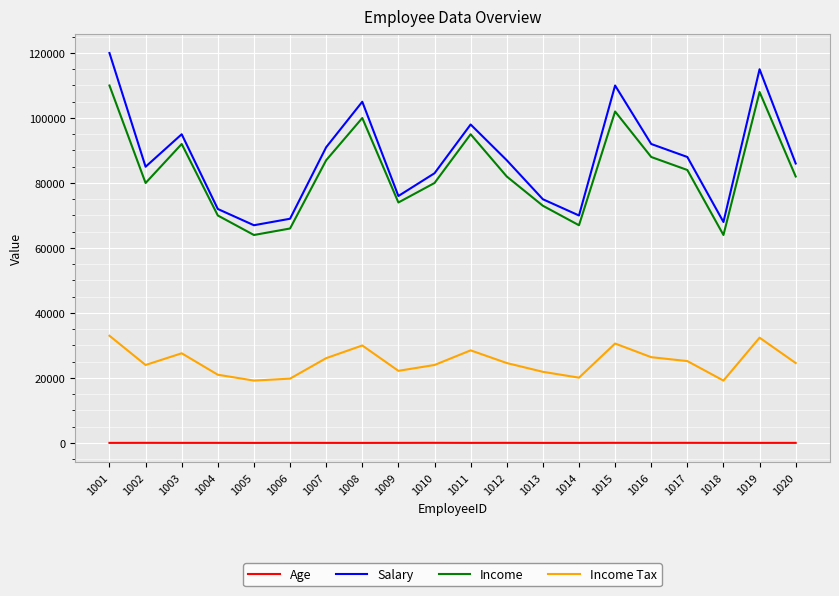

List the series in order of their peak value, lowest first.

Age, Income Tax, Income, Salary